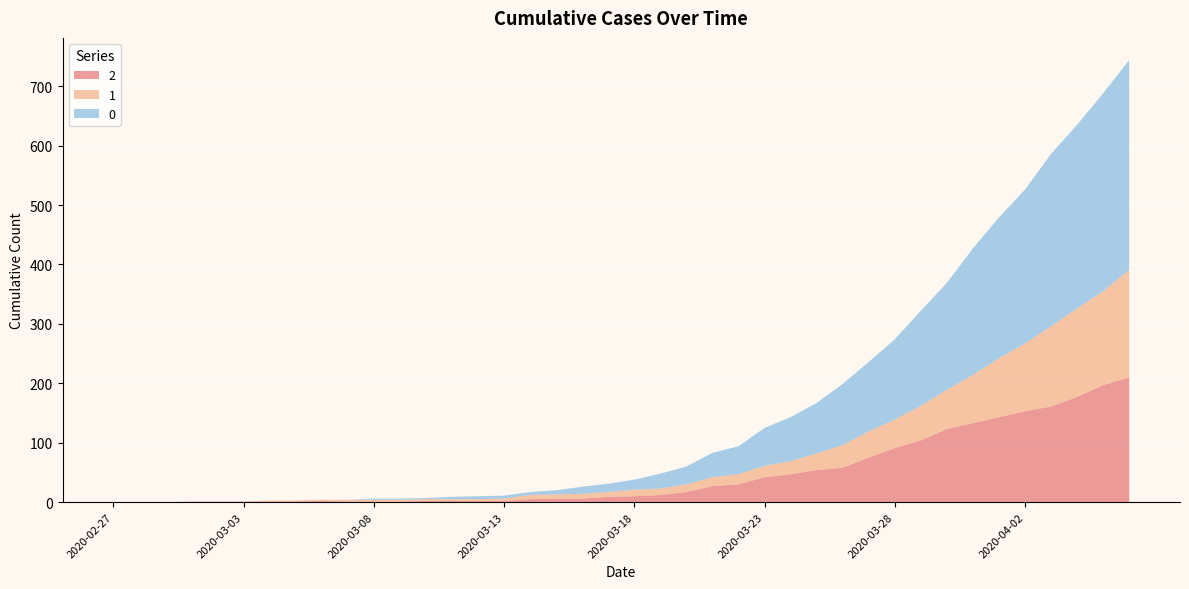

Reading right to left, what are all the values shown in this chart?

0: 353	333	309	290	259	237	213	180	160	135	117	103	85	74	64	47	41	30	25	17	14	12	7	5	5	5	4	2	2	2	0	0	0	0	0	0	0	0	0	0
1: 181	158	149	135	114	99	81	66	58	48	44	38	28	22	19	17	15	13	11	11	8	8	7	7	4	3	3	3	3	3	3	2	2	2	0	0	0	0	0	0
2: 210	197	177	161	153	143	133	123	104	91	75	58	54	47	42	30	27	17	12	10	9	6	6	5	2	2	2	2	1	1	1	2	1	1	1	1	1	0	0	0